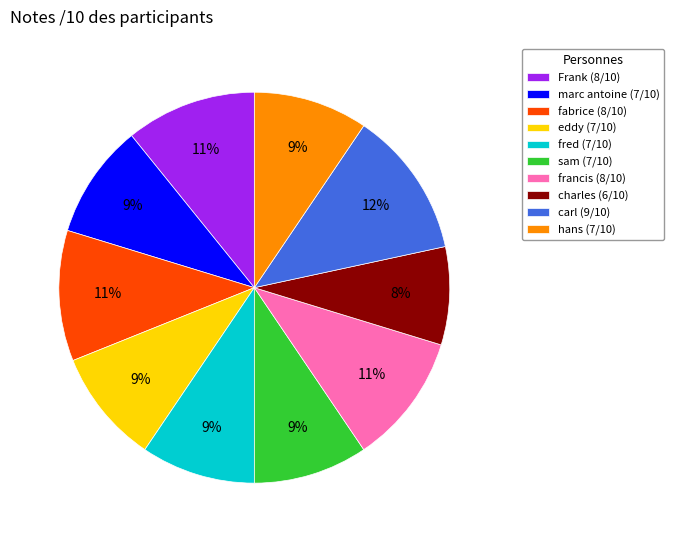

To the nearest percent, what is the average slice percentage?

10%